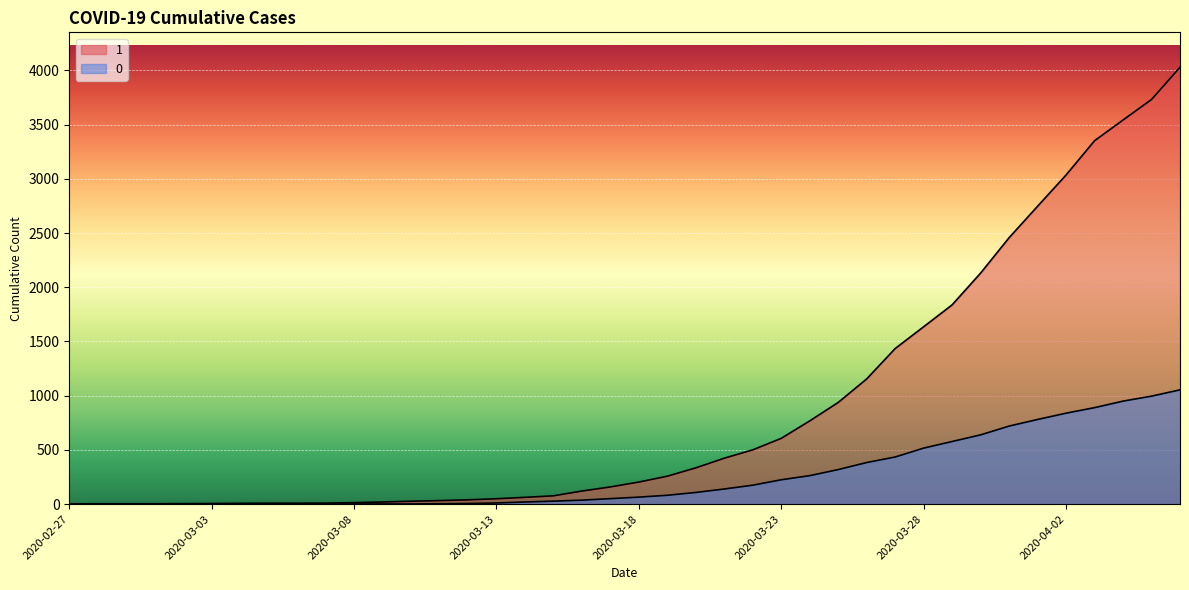

Which category has the lowest value in the 1 series?

2020-02-27